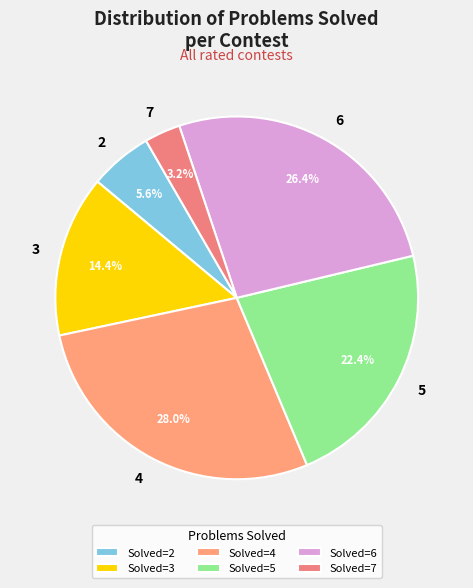

Count the number of slices in the pie.

6